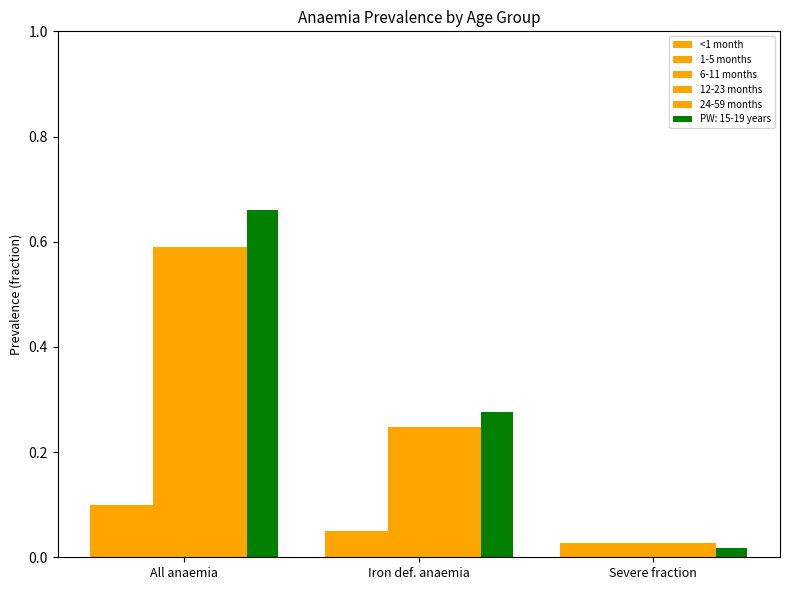

Does the chart contain any negative values?

No